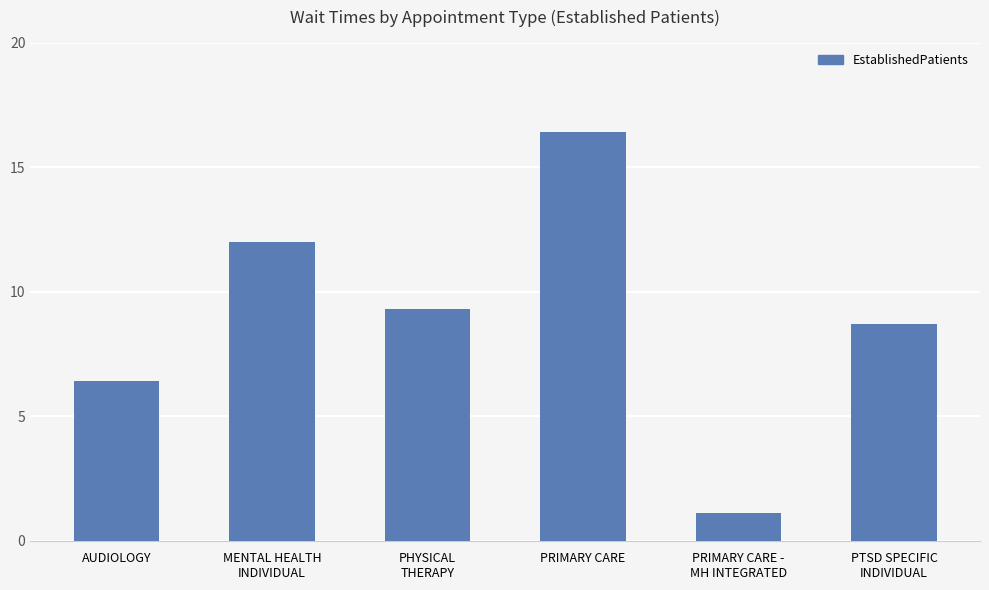

What position from the right is PTSD SPECIFIC
INDIVIDUAL?

1